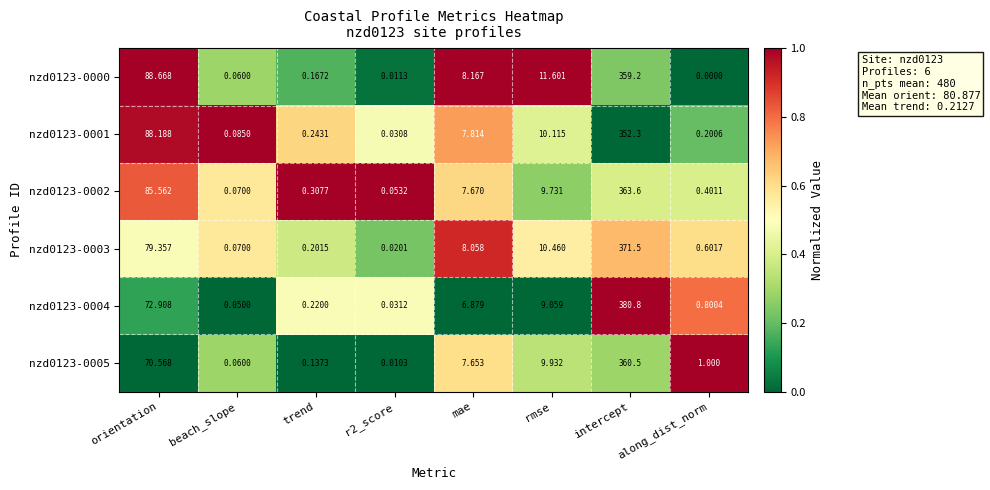

Rank the series by their maximum value, from highest to lowest.

nzd0123-0004, nzd0123-0003, nzd0123-0002, nzd0123-0005, nzd0123-0000, nzd0123-0001